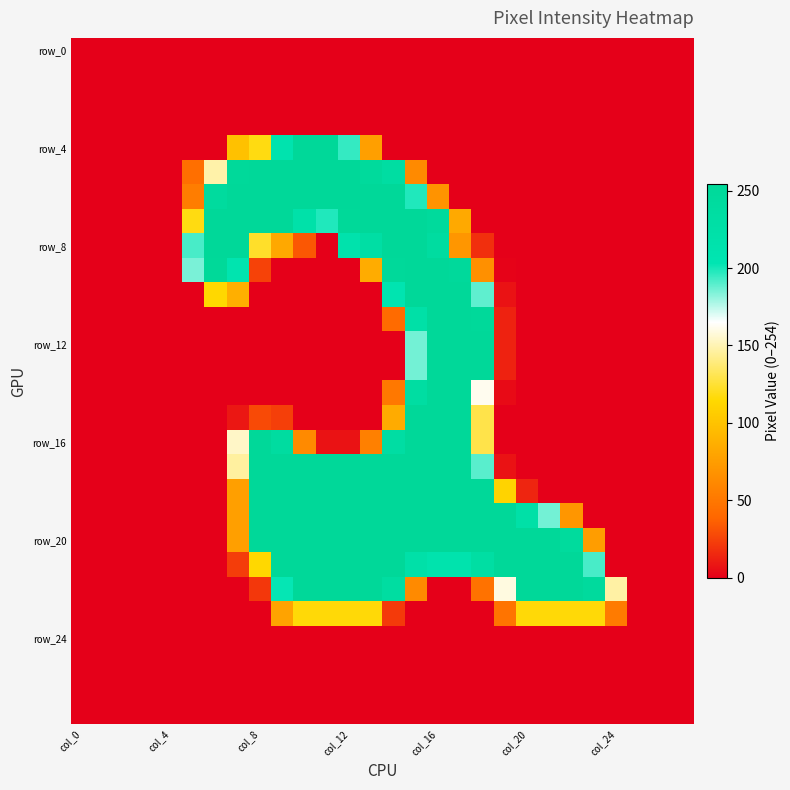

Which series has the largest total across all categories?

row_20